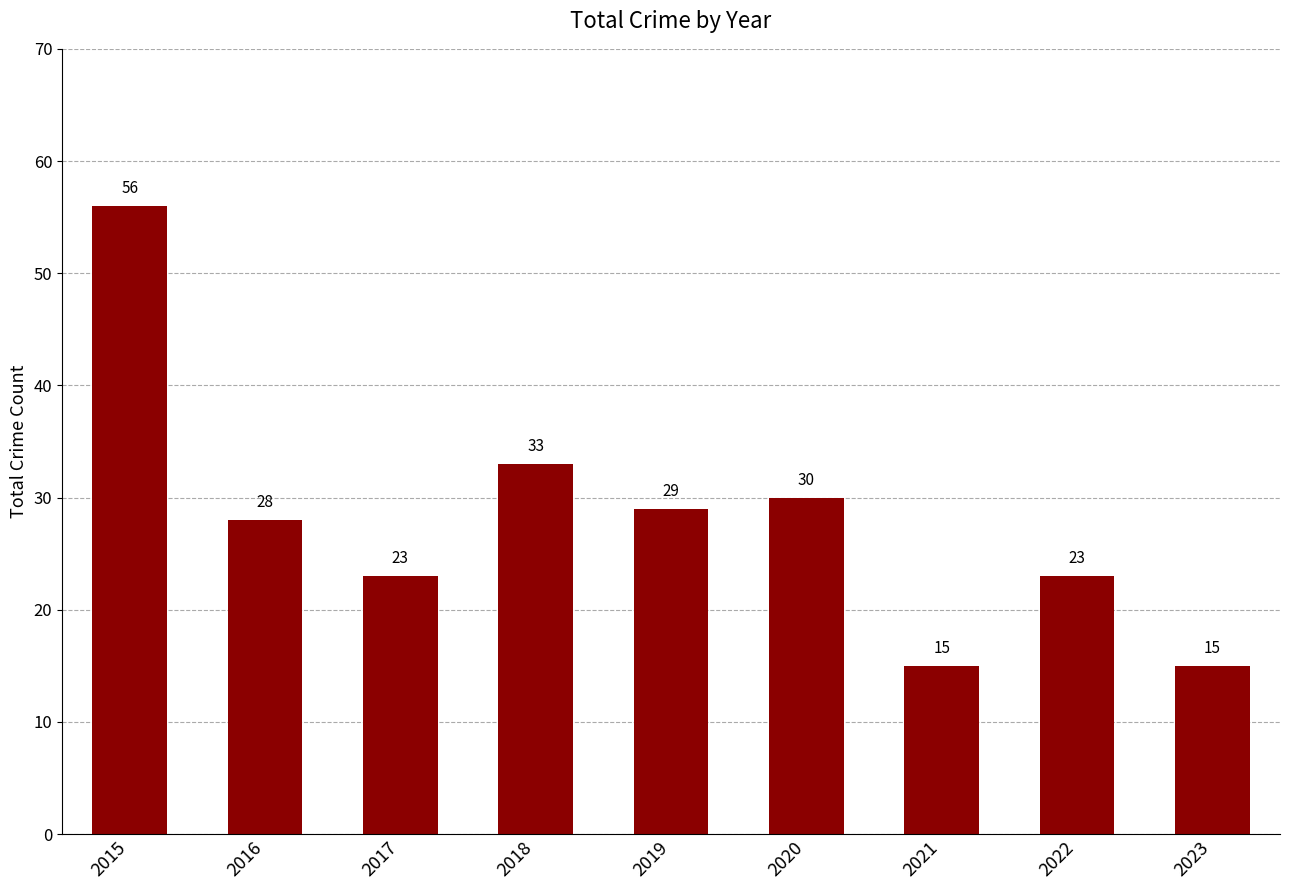

Reading right to left, list all the values displayed in this chart.

2023=15	2022=23	2021=15	2020=30	2019=29	2018=33	2017=23	2016=28	2015=56